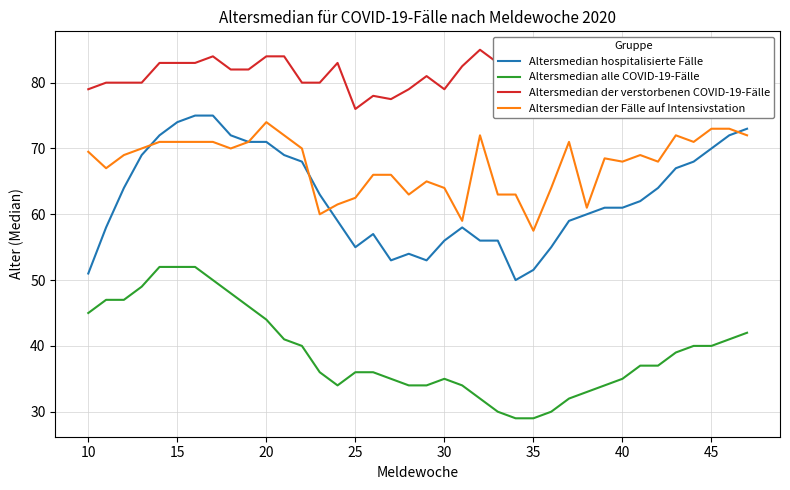

True or false: Altersmedian hospitalisierte Fälle and Altersmedian der verstorbenen COVID-19-Fälle intersect in this chart.

False